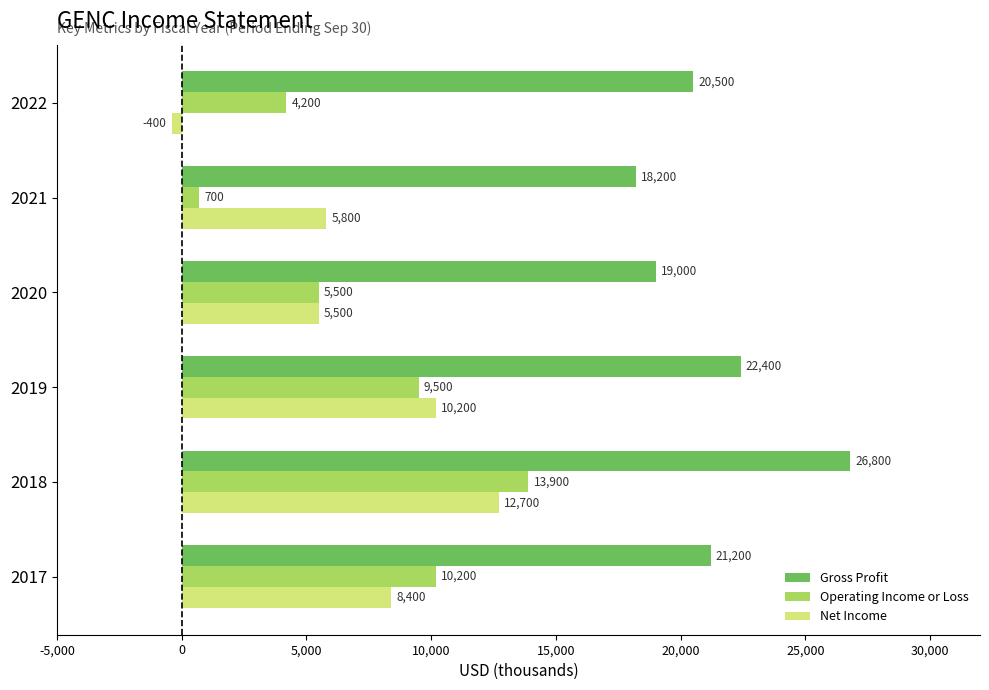

Which series has the largest total across all categories?

Gross Profit